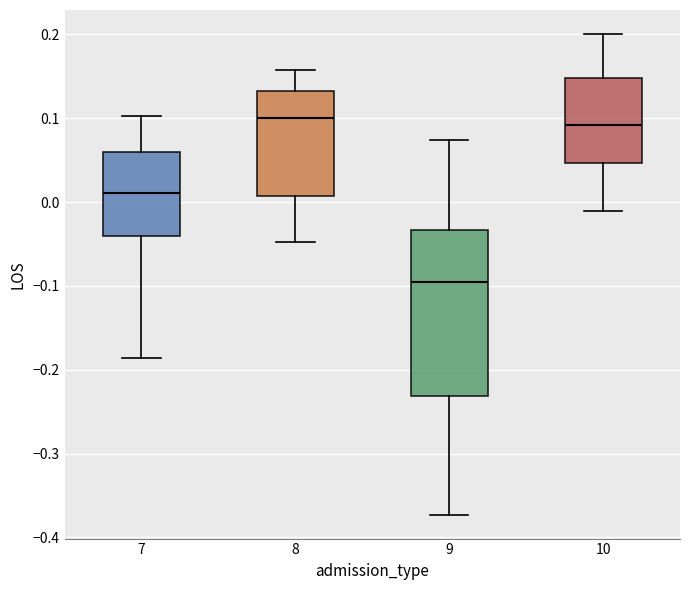

Reading left to right, read every box against the y-axis: the position of its median line, the range the box covers, and the ends of its whiskers. The values are not printed on the chart, so give them approximately, as read against the axis.

7: median 0.01, box -0.04 to 0.06, whiskers -0.19 to 0.10
8: median 0.10, box 0.01 to 0.13, whiskers -0.05 to 0.16
9: median -0.10, box -0.23 to -0.03, whiskers -0.37 to 0.07
10: median 0.09, box 0.05 to 0.15, whiskers -0.01 to 0.20